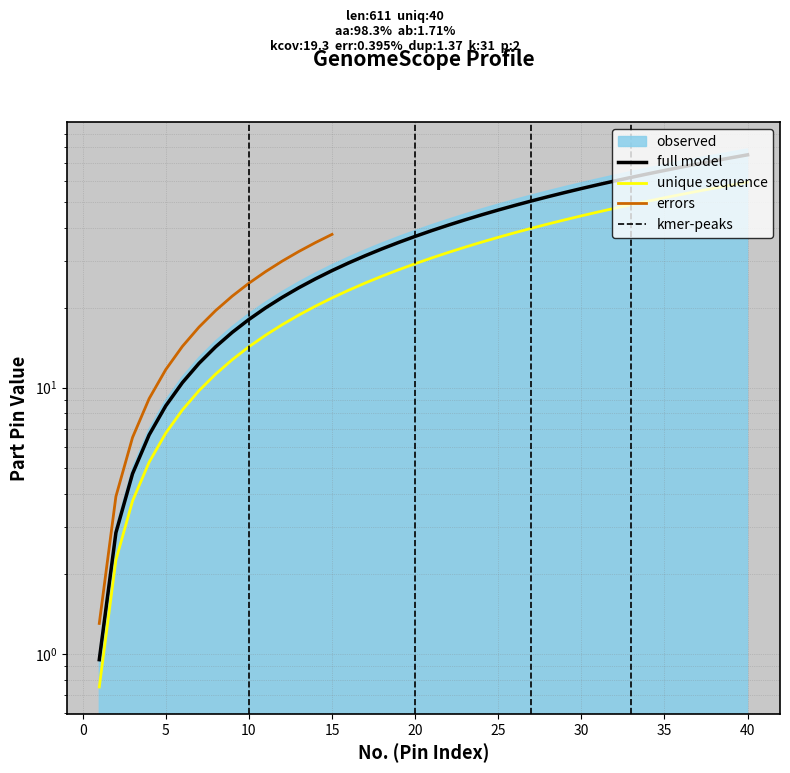

What is the greatest value displayed?

75.0